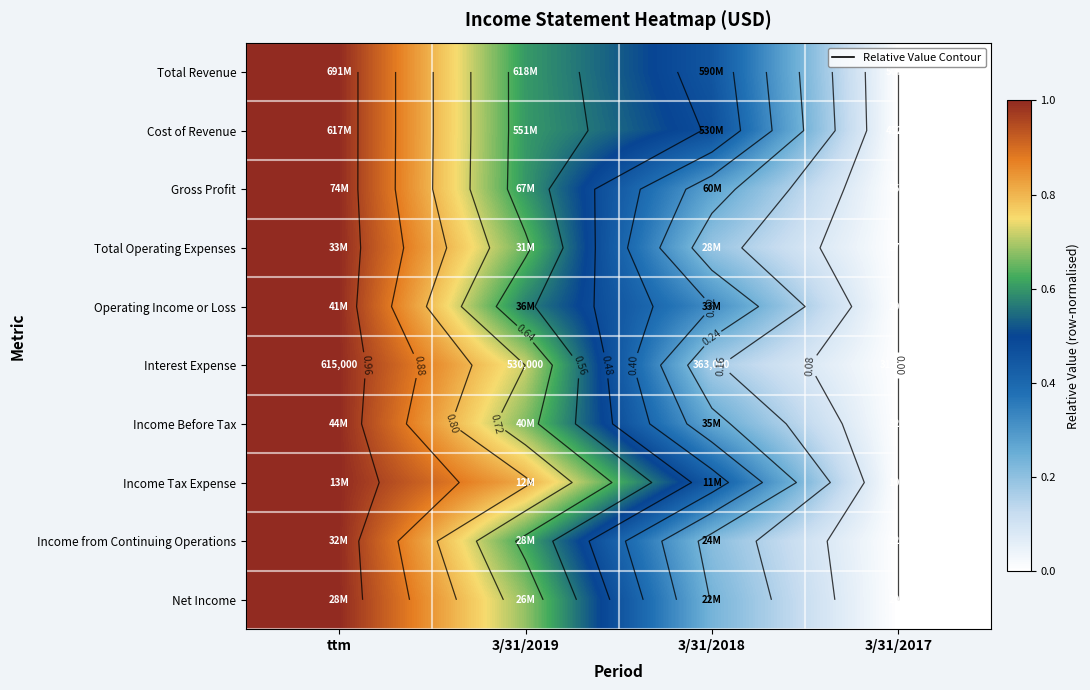

Which series has the largest range (max minus min)?

Total Revenue